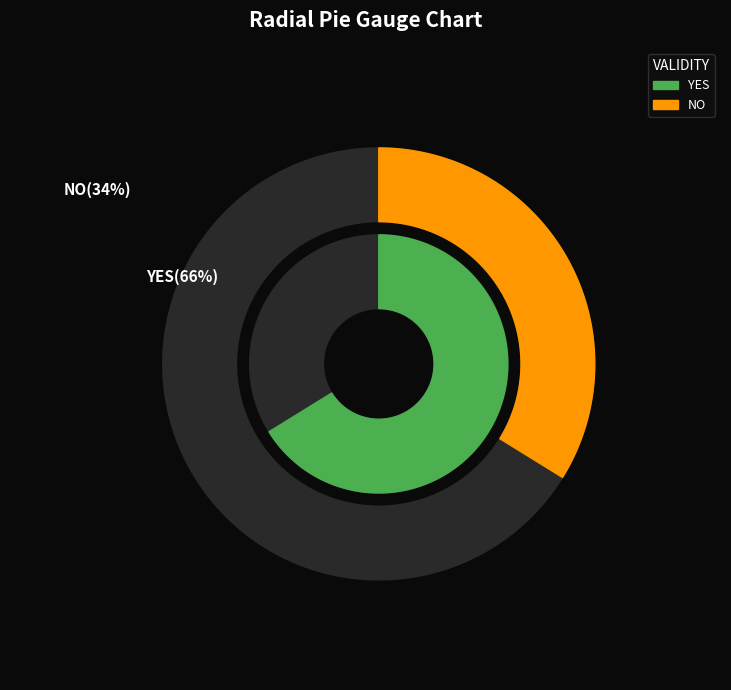

Do YES and YES together represent more than half of the pie?

Yes